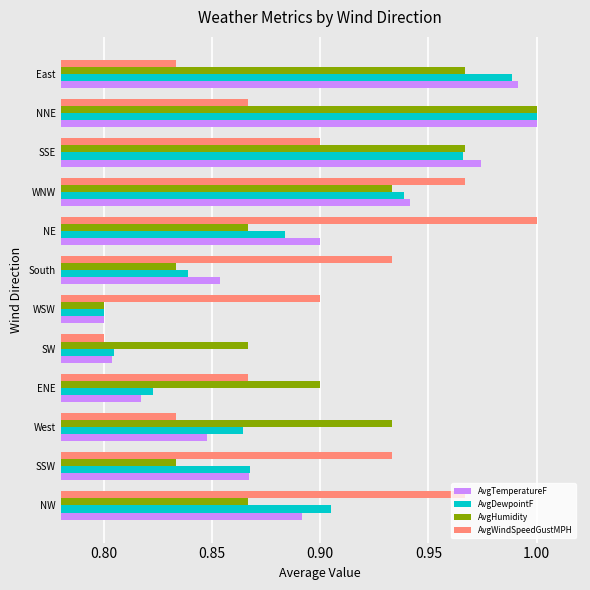

At which label does AvgWindSpeedGustMPH reach its minimum?

SW